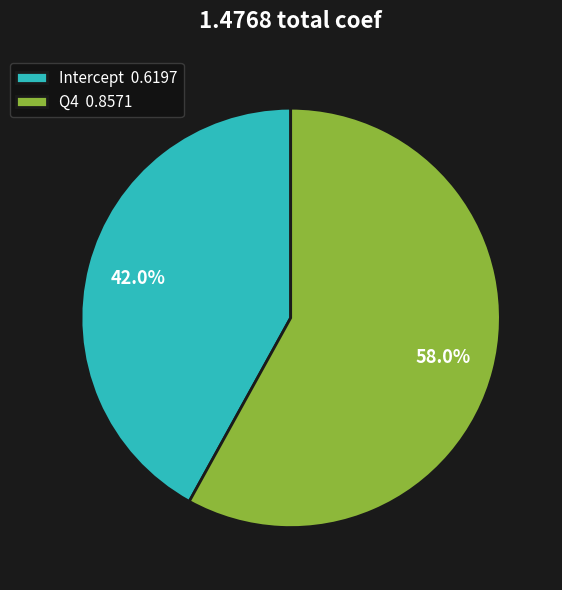

Count the number of slices in the pie.

2